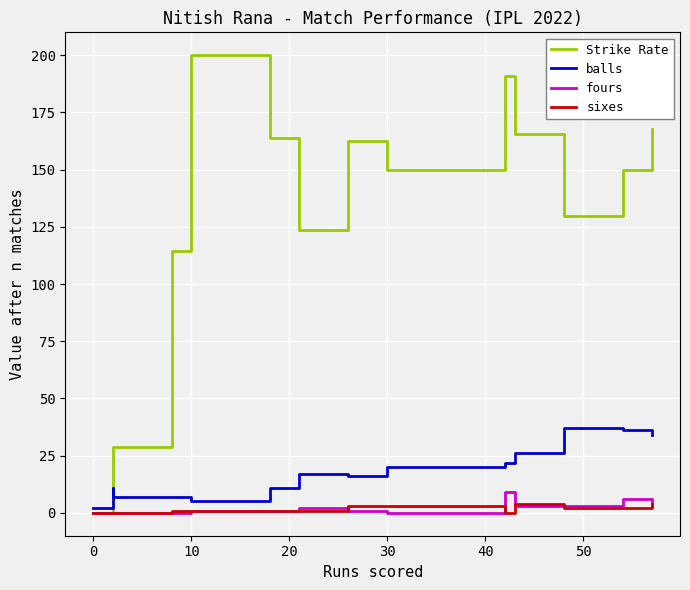

How many data points does each series have?

14